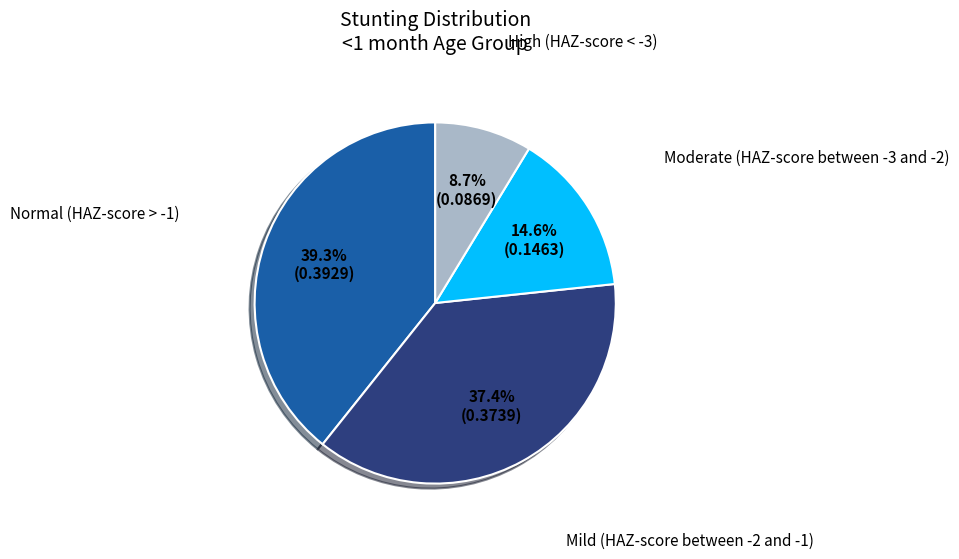

To the nearest percent, what is the difference between the largest and smallest slice percentages?

31%